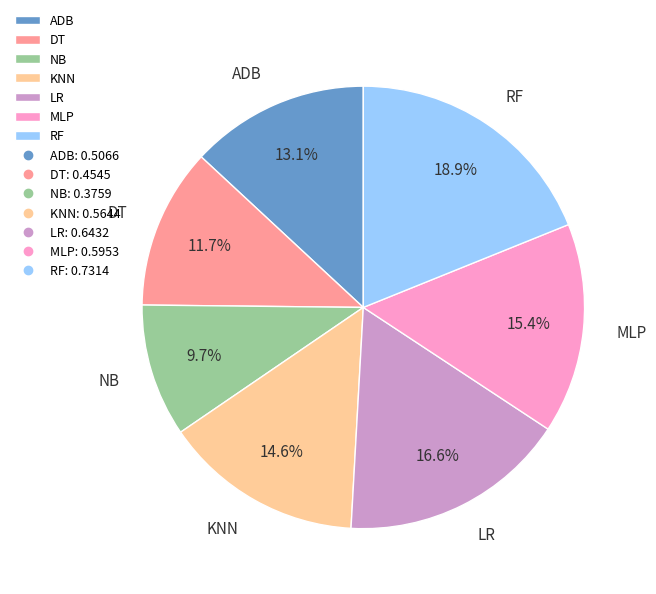

What is the largest slice in the pie chart?

RF